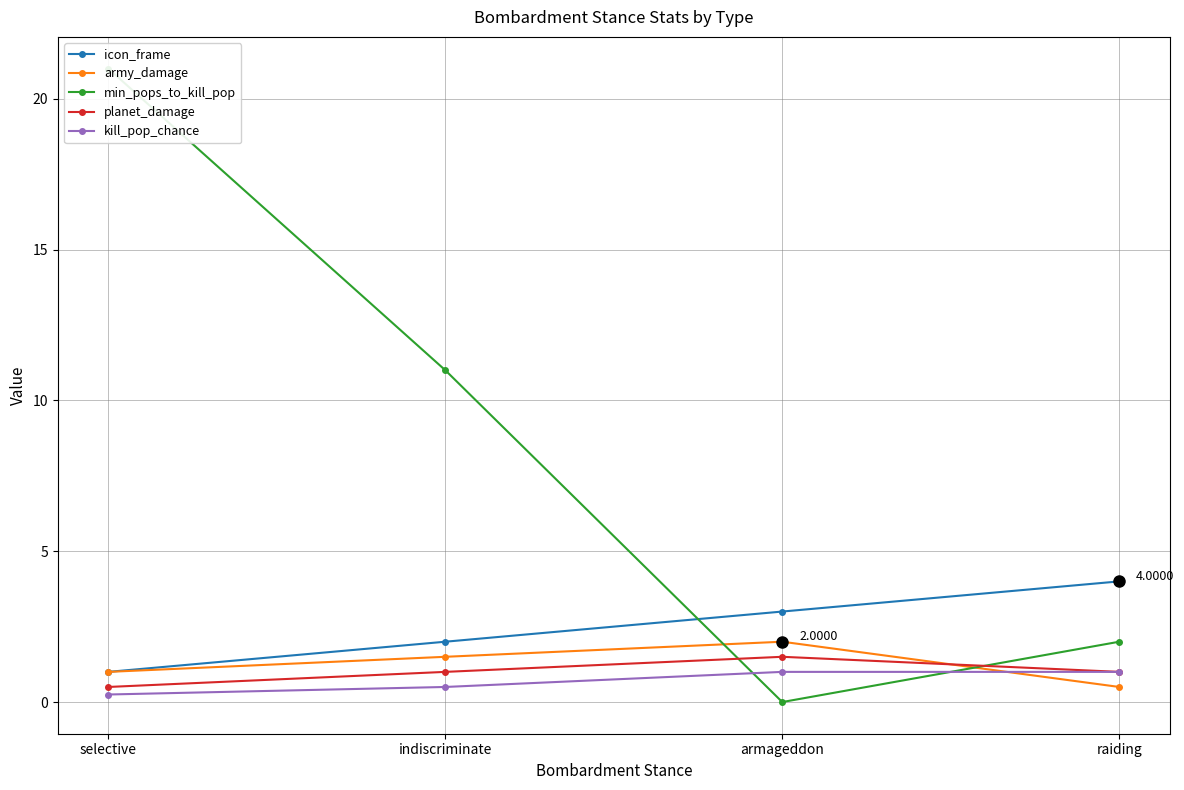

Count the icon_frame values in the range 2 to 4.

3